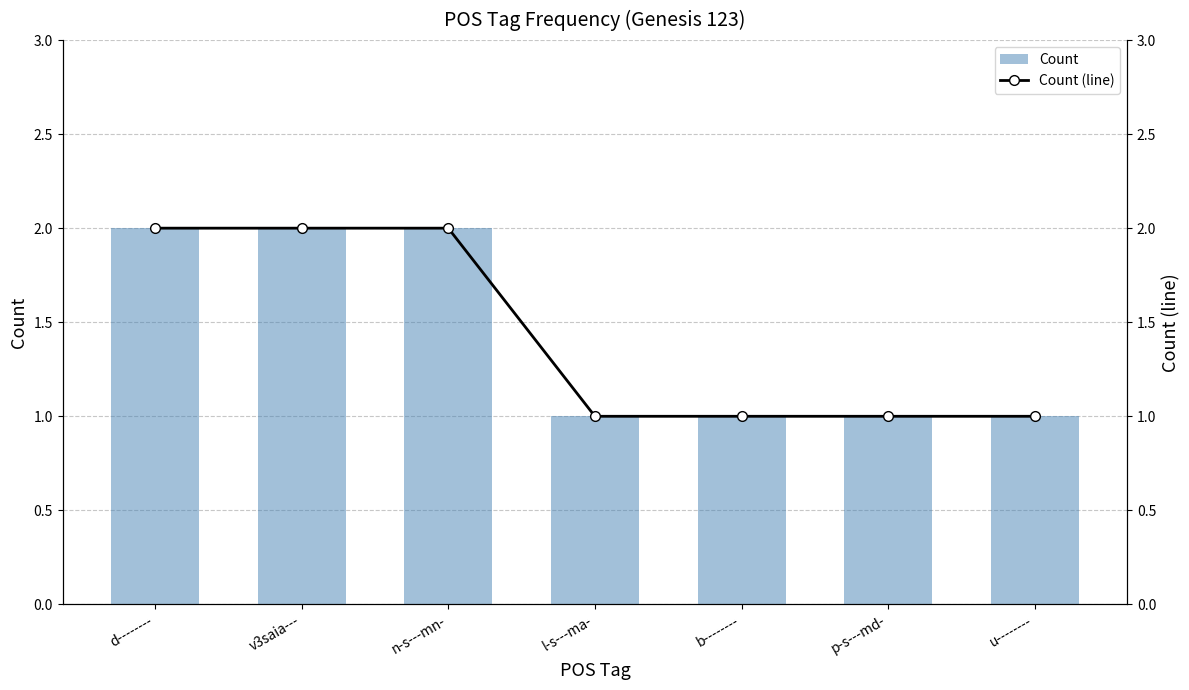

Rank the series by their maximum value, from lowest to highest.

Count, Count (line)